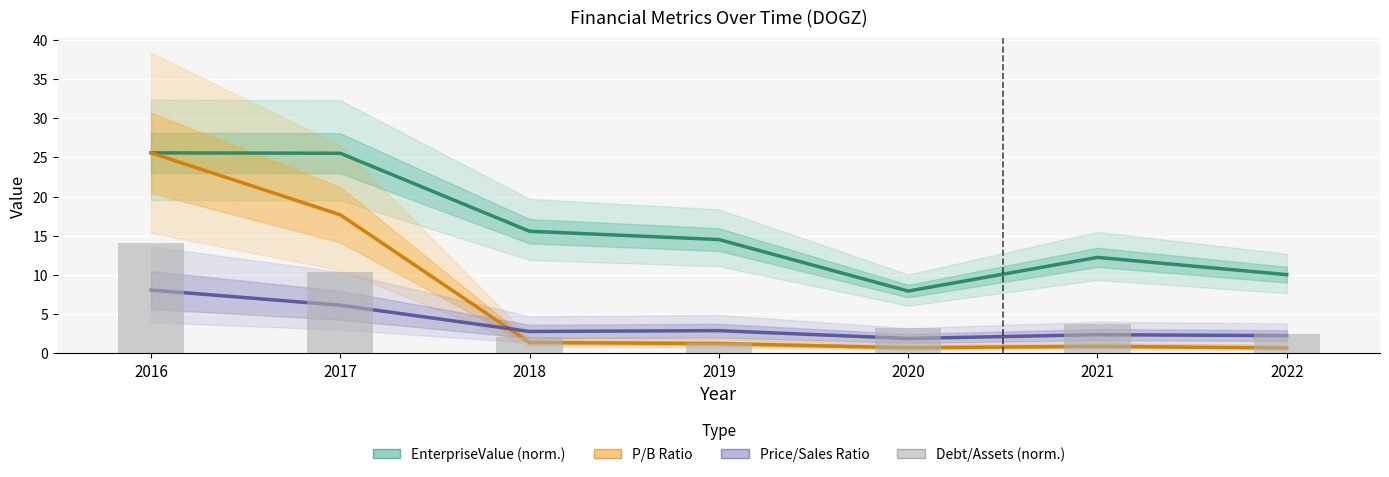

True or false: Debt/Assets (norm.) has a value of 14.1 at 2016.

True